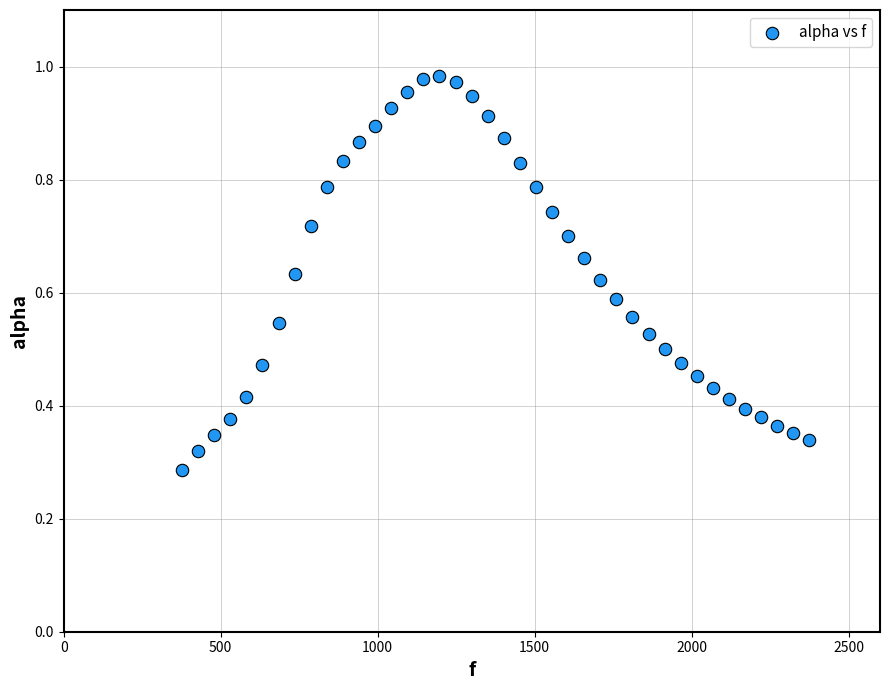

What is the range of X values (max minus min)?

1998.3